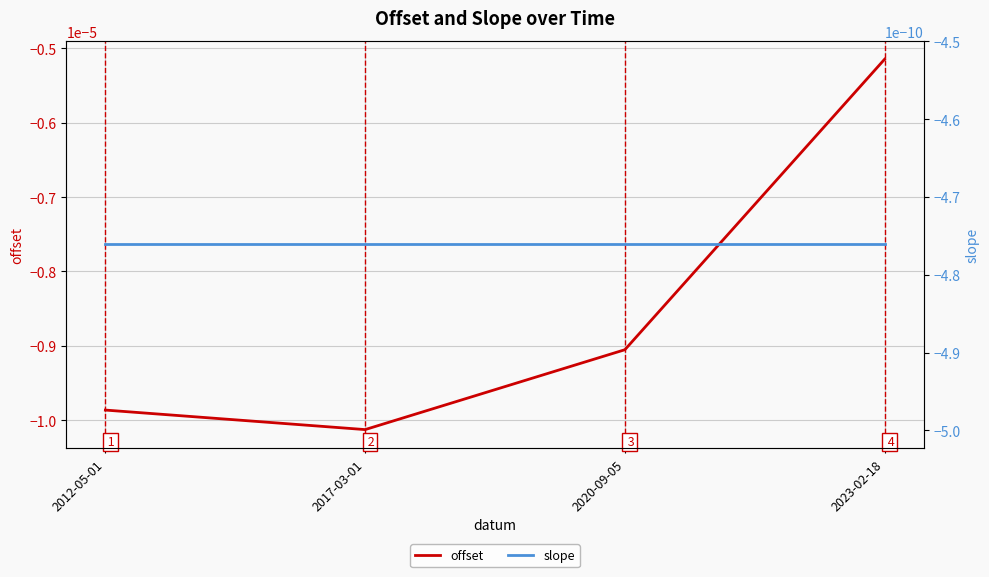

What is the label of the 1st point from the left?

2012-05-01